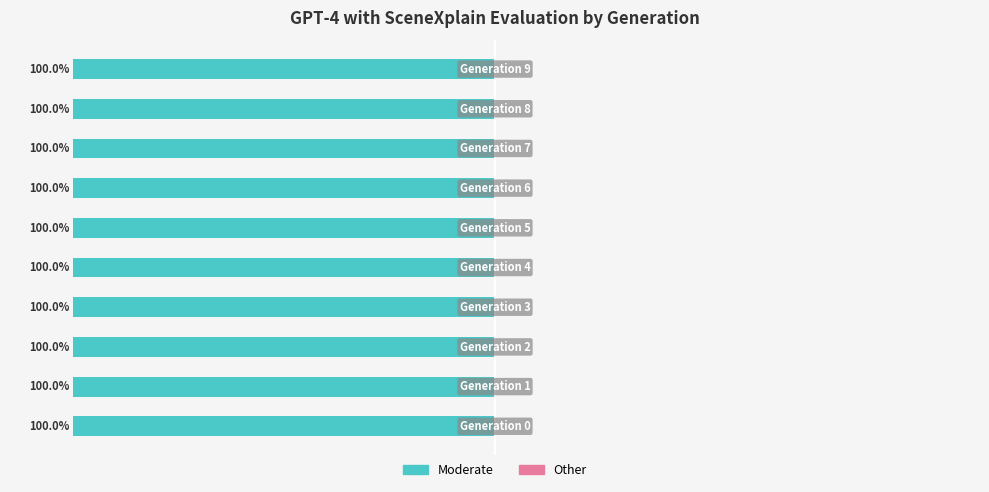

Count the number of data series in this chart.

2